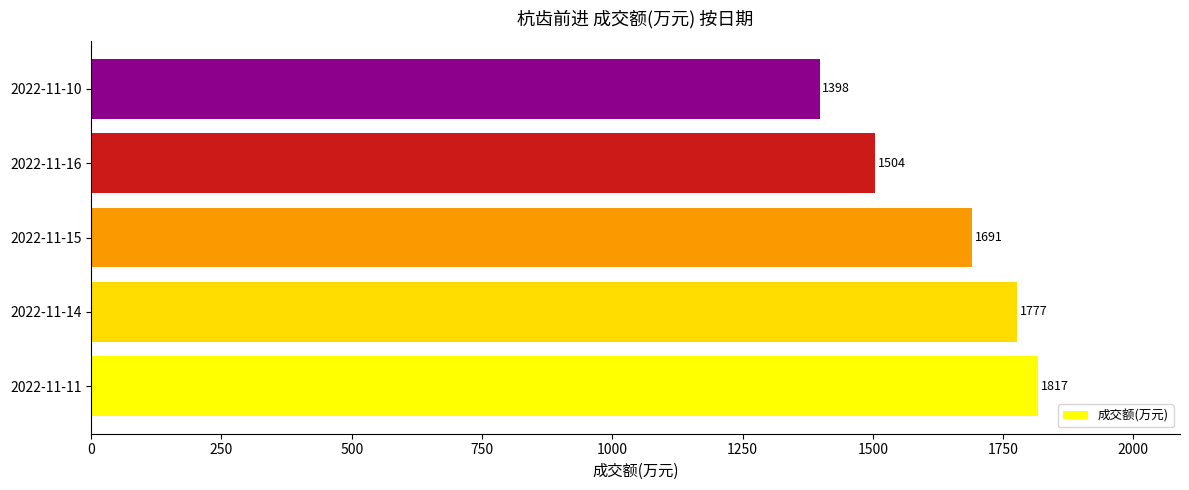

True or false: the data shows 1691 at 2022-11-15.

True